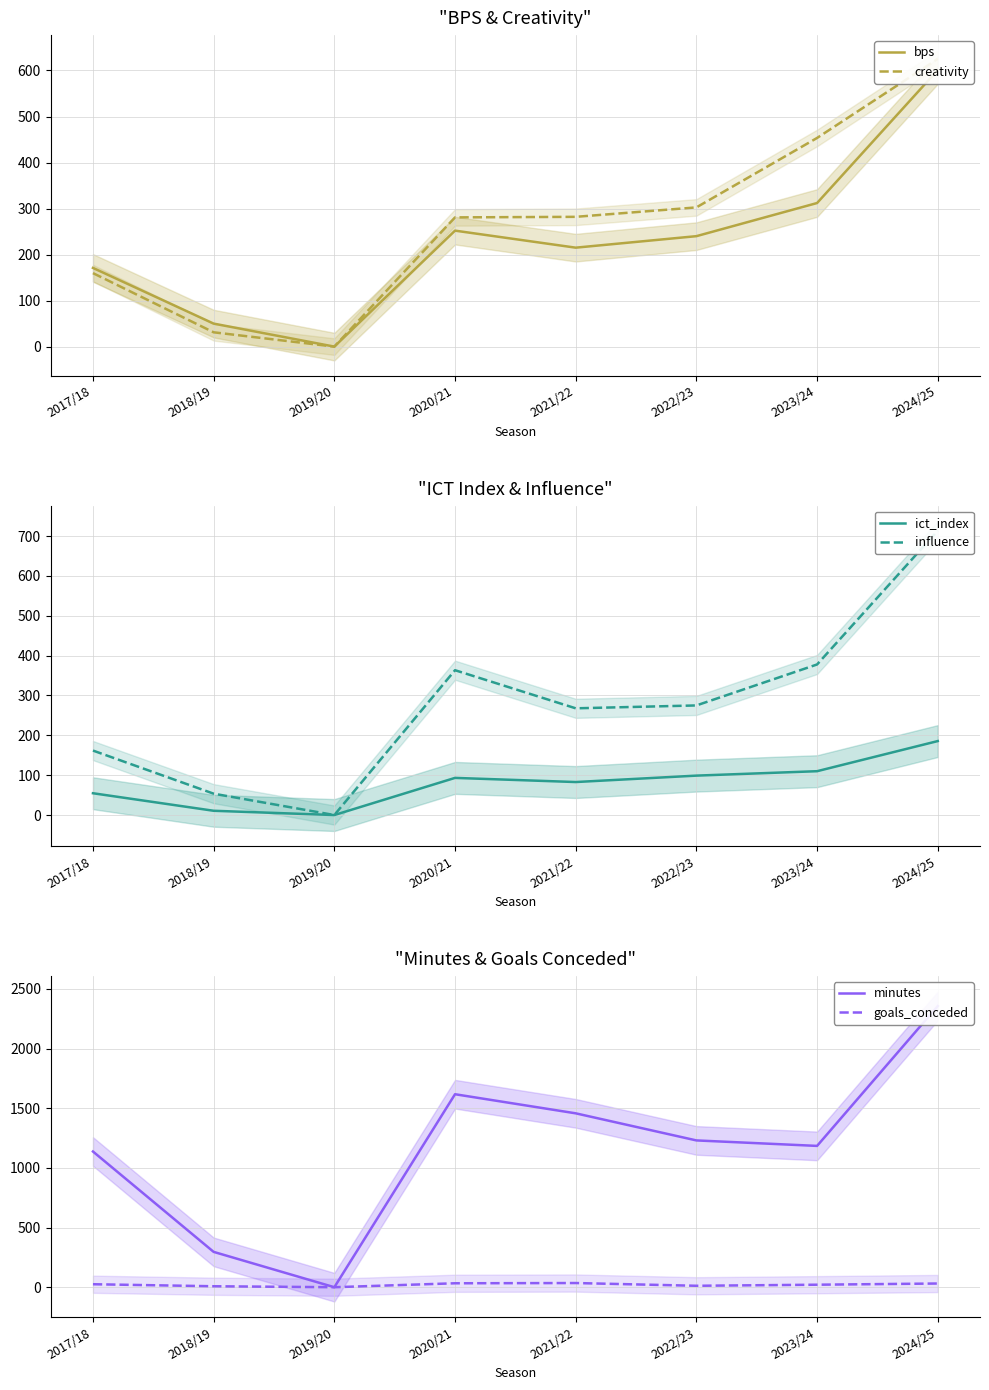

In influence, how many points are higher than both neighbors (excluding endpoints)?

1